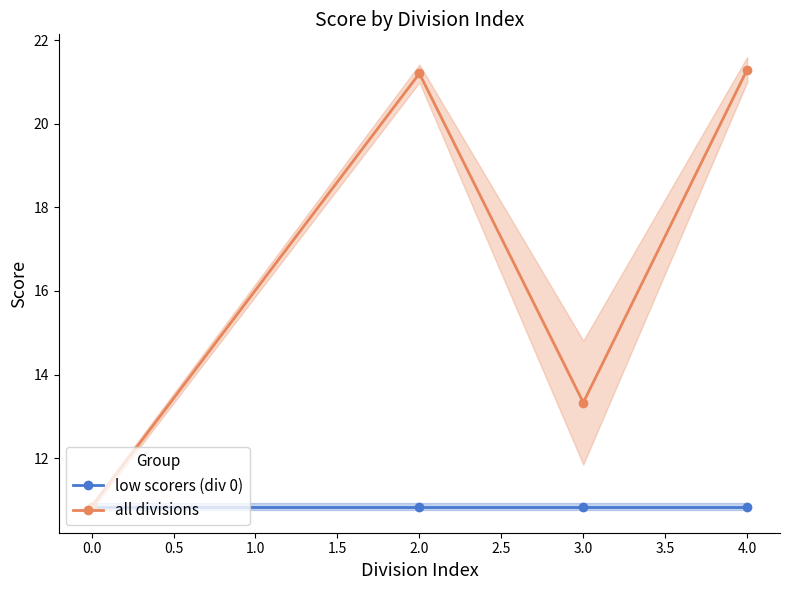

What is the sum of the all divisions values at 0.0 and 2.0?

32.0